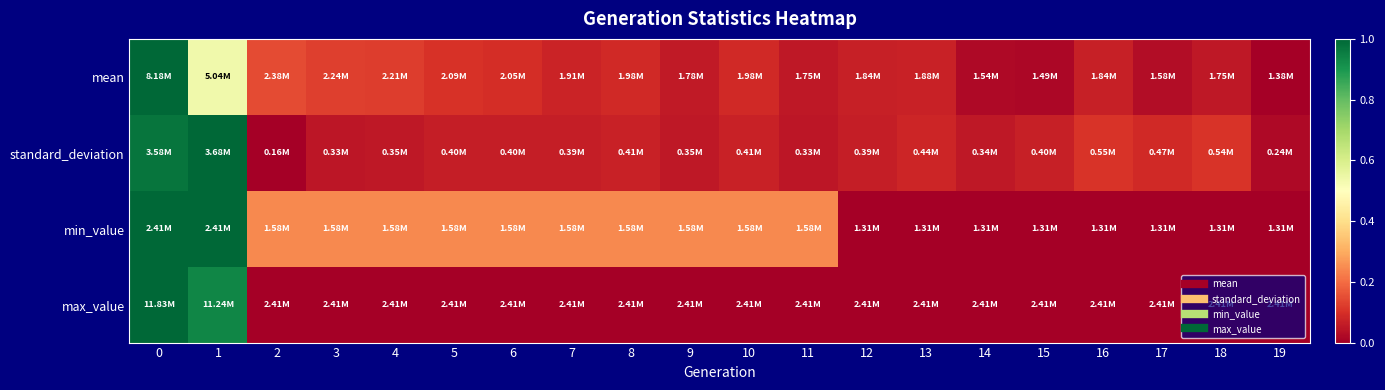

Reading left to right, list all the values displayed in this chart.

mean: 0=1.0	1=0.5	2=0.1	3=0.1	4=0.1	5=0.1	6=0.1	7=0.1	8=0.1	9=0.1	10=0.1	11=0.1	12=0.1	13=0.1	14=0.0	15=0.0	16=0.1	17=0.0	18=0.1	19=0.0
standard_deviation: 0=1.0	1=1.0	2=0.0	3=0.0	4=0.1	5=0.1	6=0.1	7=0.1	8=0.1	9=0.1	10=0.1	11=0.0	12=0.1	13=0.1	14=0.1	15=0.1	16=0.1	17=0.1	18=0.1	19=0.0
min_value: 0=1.0	1=1.0	2=0.2	3=0.2	4=0.2	5=0.2	6=0.2	7=0.2	8=0.2	9=0.2	10=0.2	11=0.2	12=0.0	13=0.0	14=0.0	15=0.0	16=0.0	17=0.0	18=0.0	19=0.0
max_value: 0=1.0	1=0.9	2=0.0	3=0.0	4=0.0	5=0.0	6=0.0	7=0.0	8=0.0	9=0.0	10=0.0	11=0.0	12=0.0	13=0.0	14=0.0	15=0.0	16=0.0	17=0.0	18=0.0	19=0.0